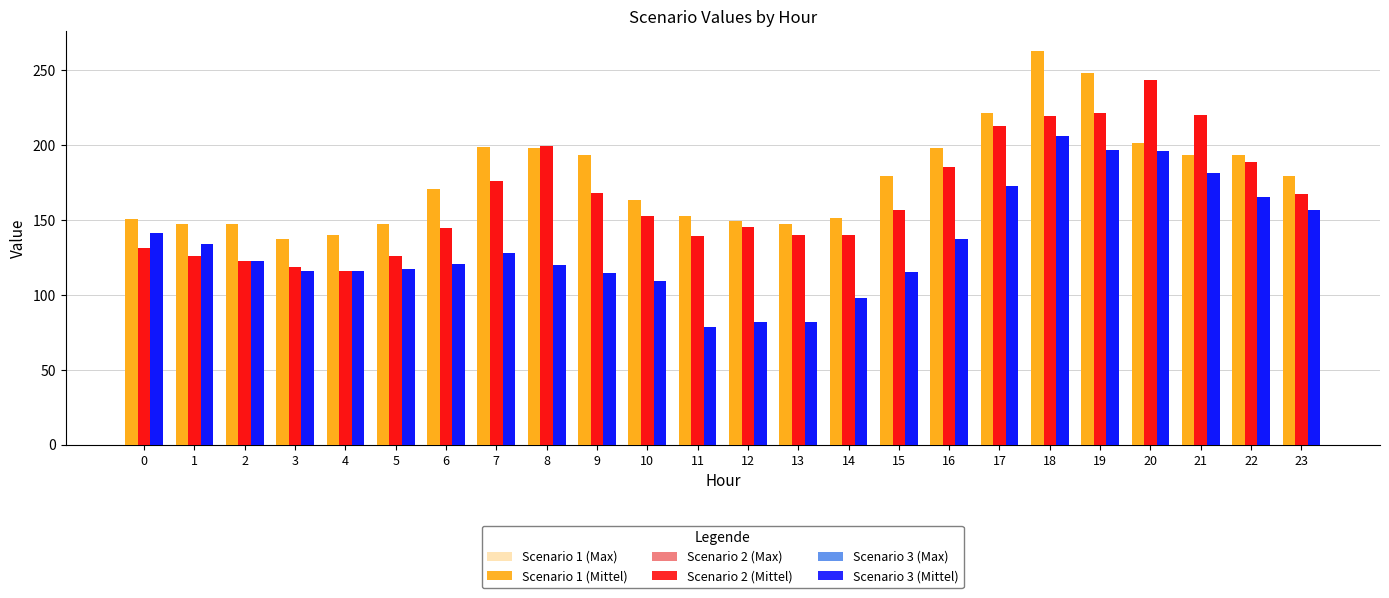

How many values in the Scenario 1 (Mittel) series exceed 179?

12